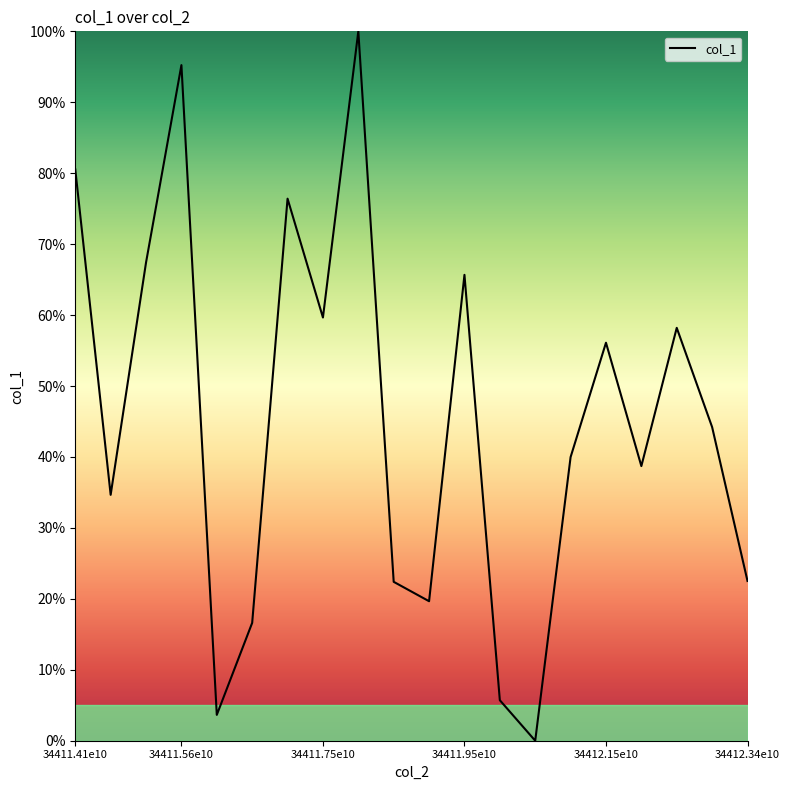

How many interior local valleys (lower than both neighbors) does the data have?

6